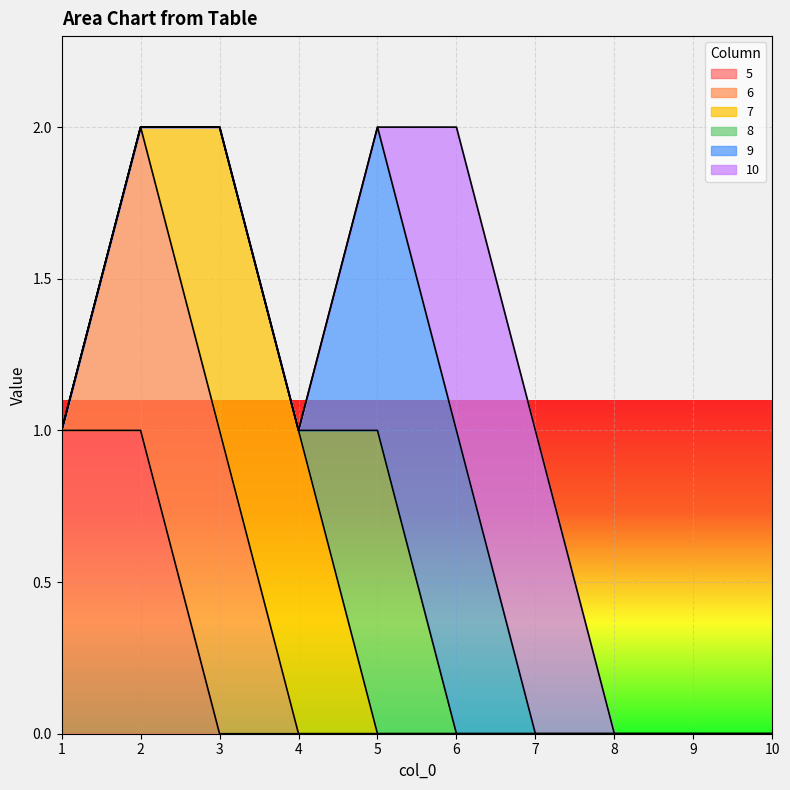

How many values in the 9 series exceed 0?

2